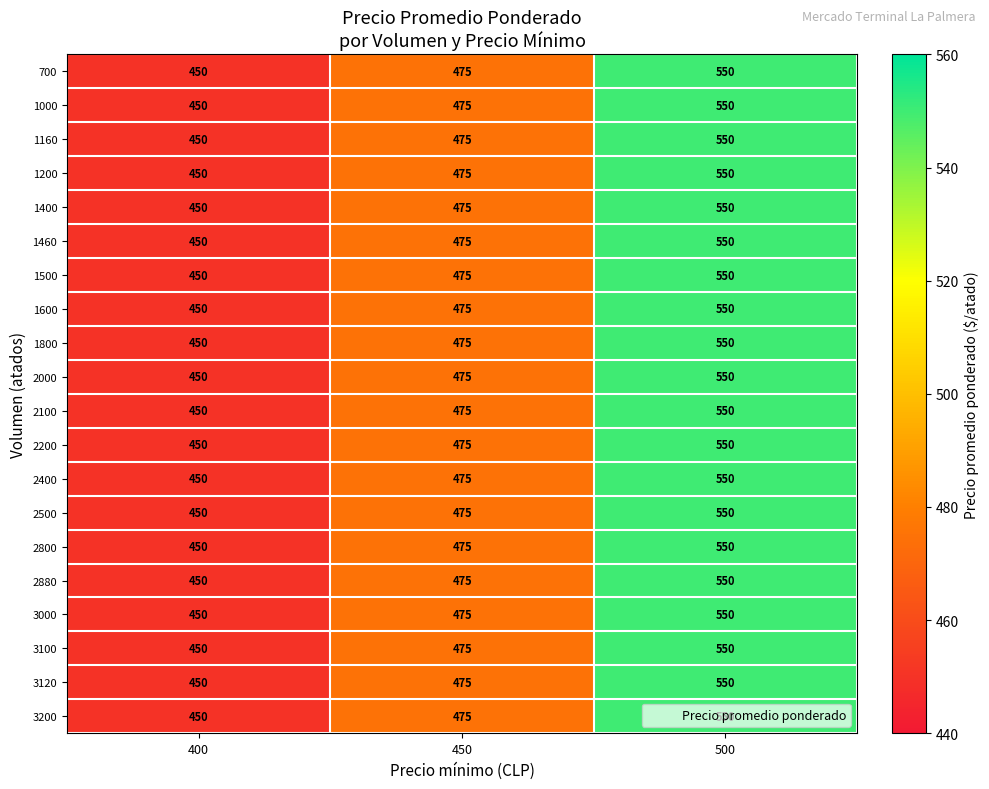

What is the difference between the second highest and minimum values in the 3120 series?

25